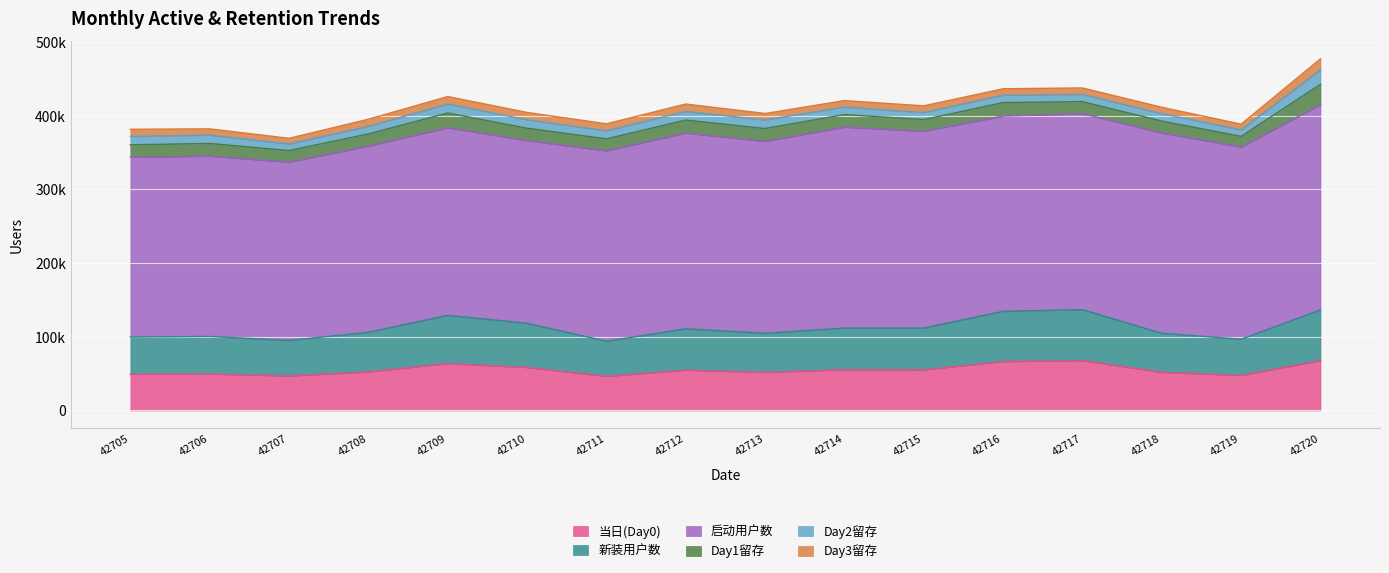

Which series has the widest spread of values?

启动用户数